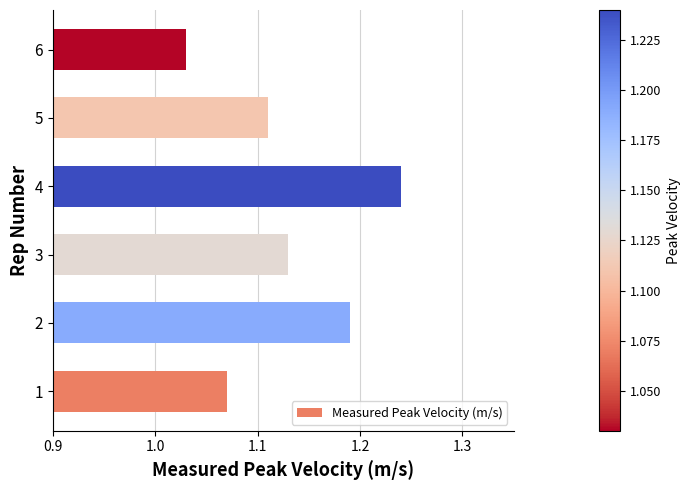

Where is the data nearest to the value 1?

6